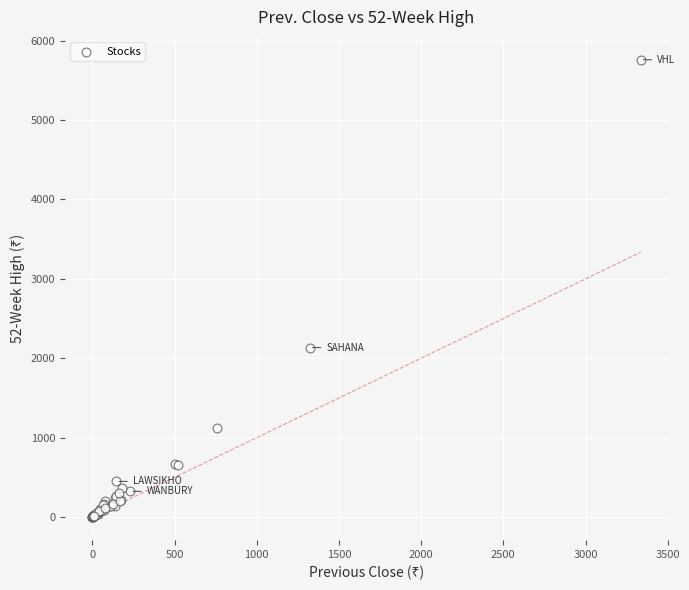

What Y value in the scatter plot is closest to 2880?

2135.0